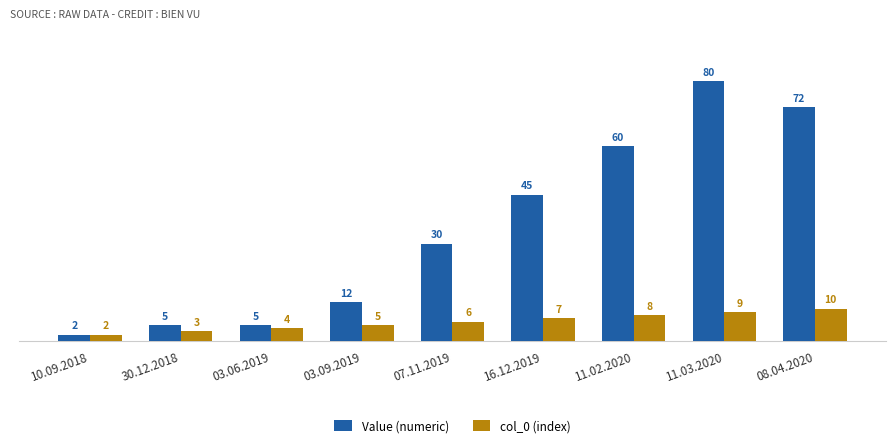

At which label does Value (numeric) reach its minimum?

10.09.2018